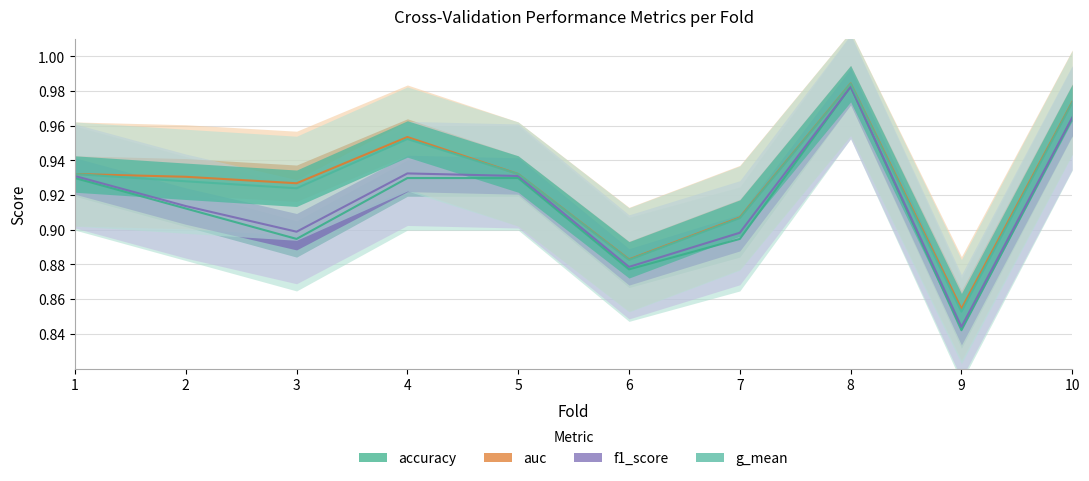

Is it true that g_mean equals 1.0 at 10?

True